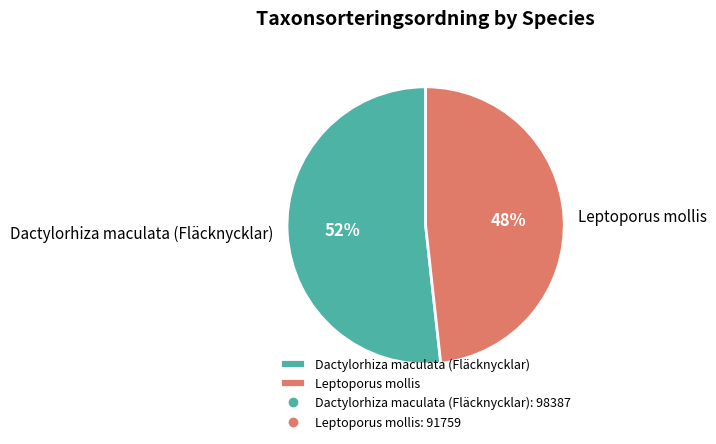

Which slice is the largest?

Dactylorhiza maculata (Fläcknycklar)